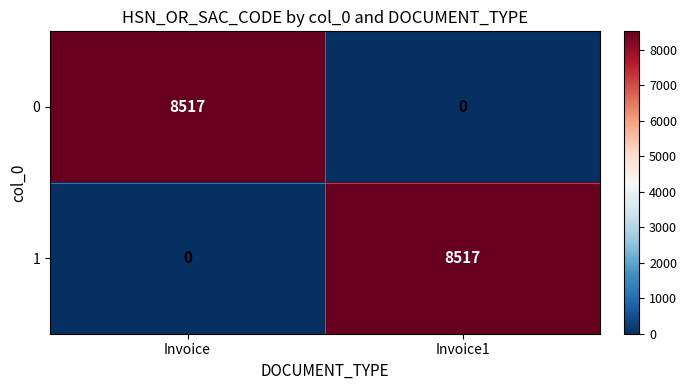

What is the difference between the 0 values at Invoice and Invoice1?

8517